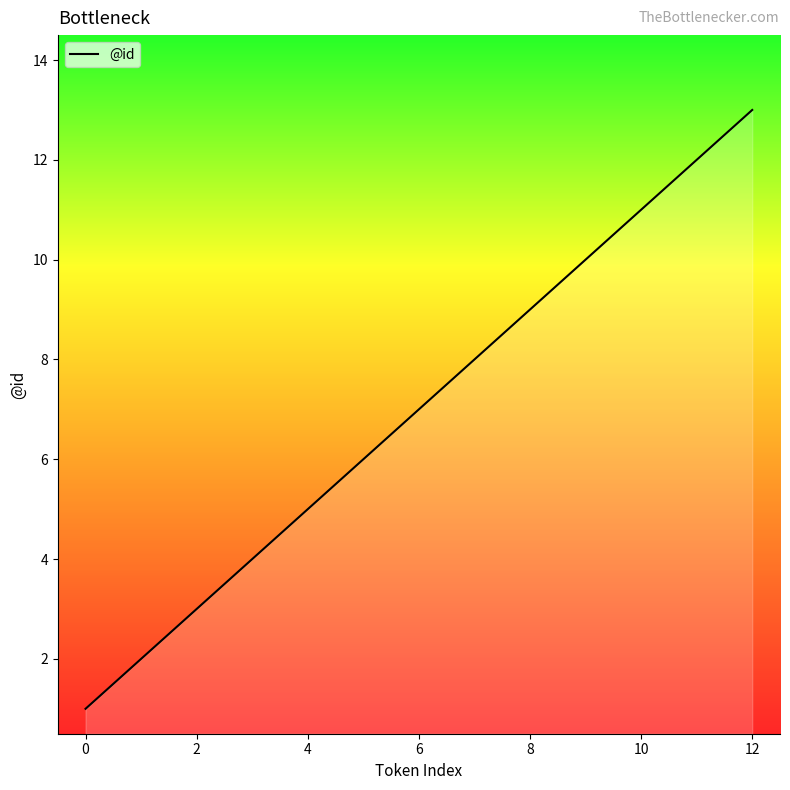

What is the difference between the maximum and minimum values?

12